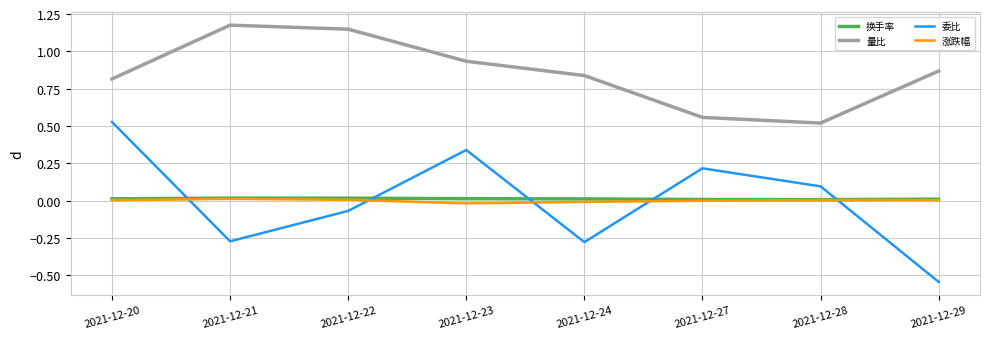

Which series has the widest spread of values?

委比